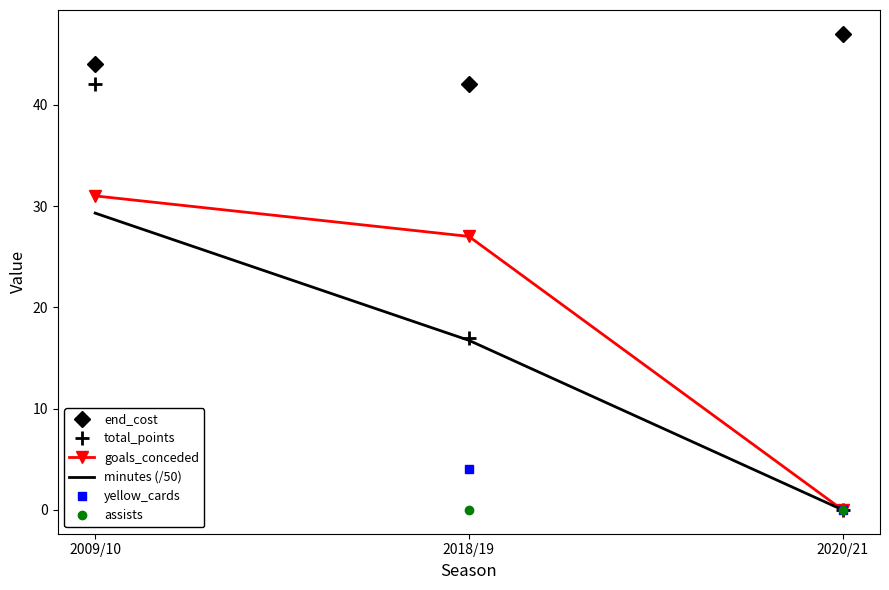

Does the chart have visible grid lines?

No